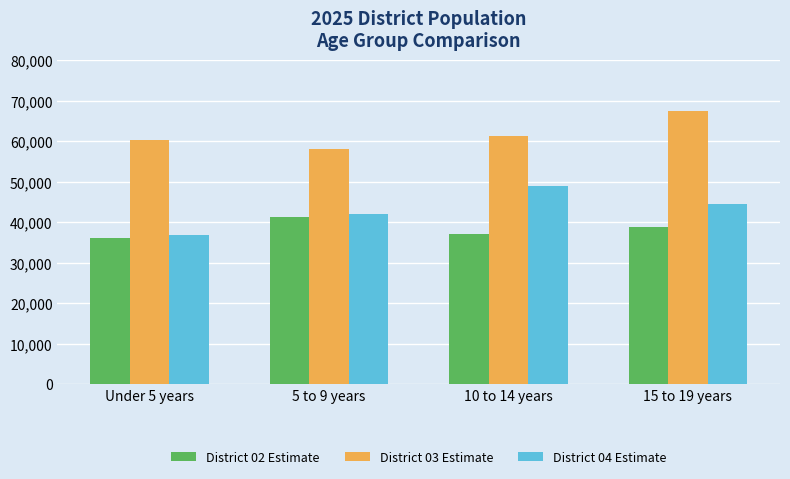

What is the value of the District 02 Estimate bar at the 3rd from the left?

37066